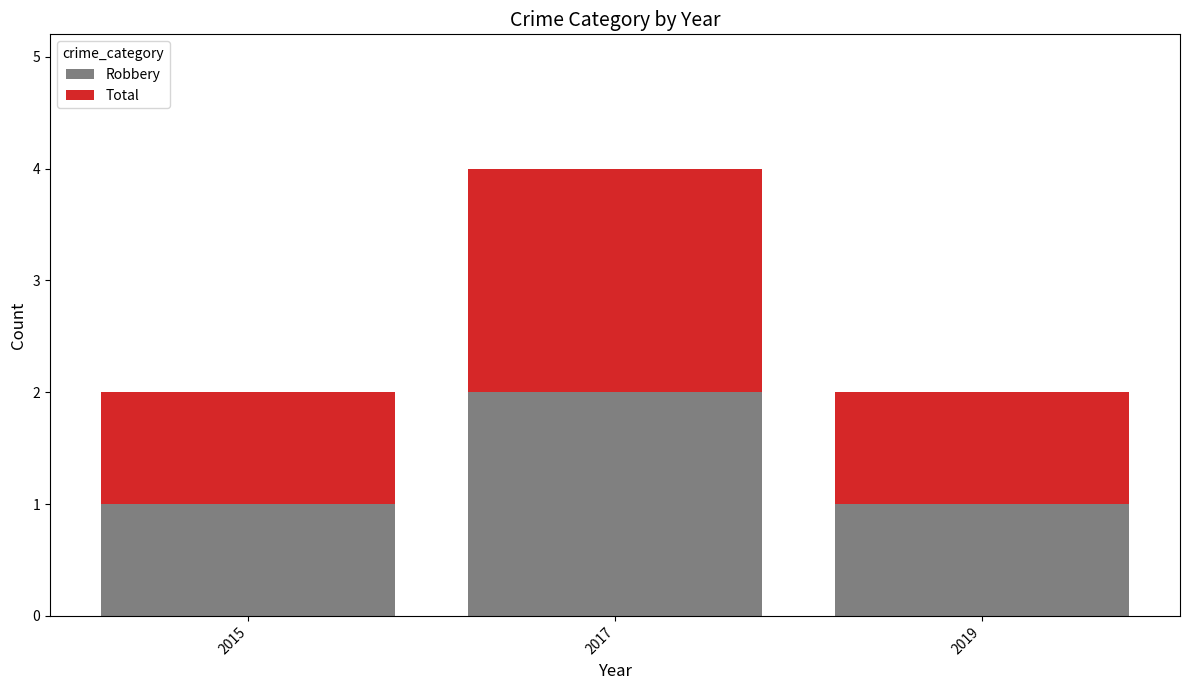

The Robbery series shows 2 at 2017. True or false?

True